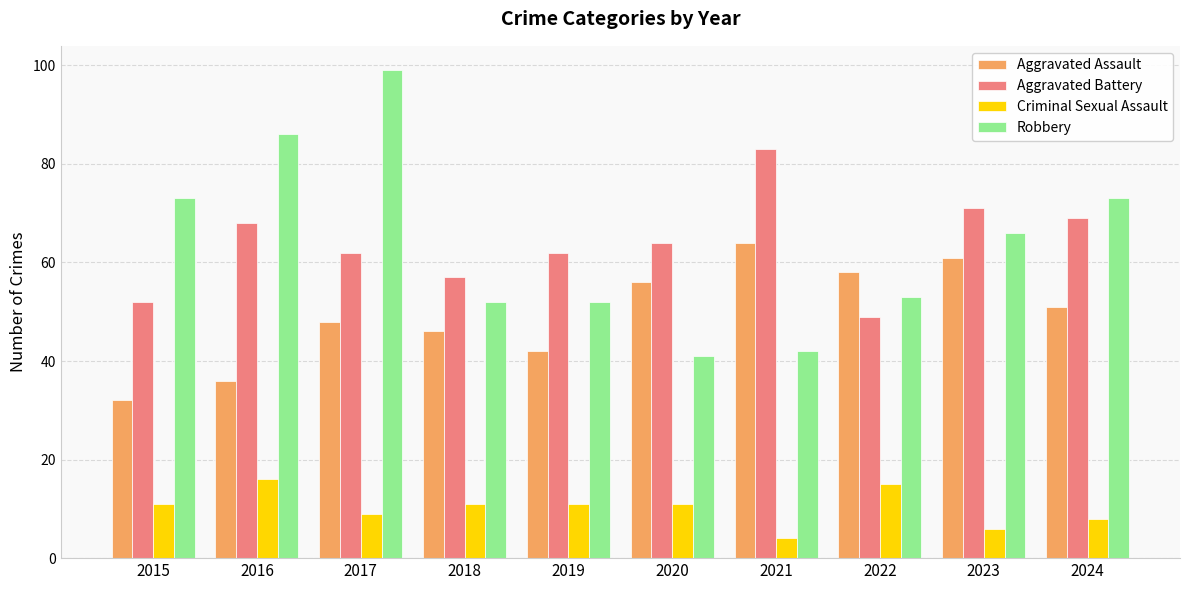

At 2016, list the series in order from largest to smallest.

Robbery, Aggravated Battery, Aggravated Assault, Criminal Sexual Assault